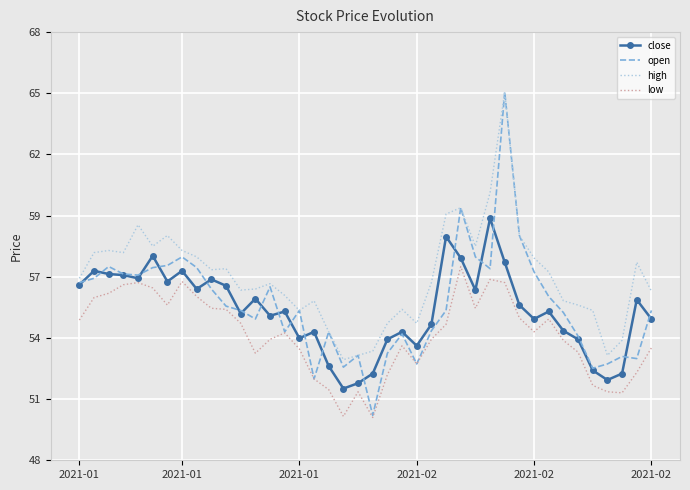

True or false: high and open intersect in this chart.

False